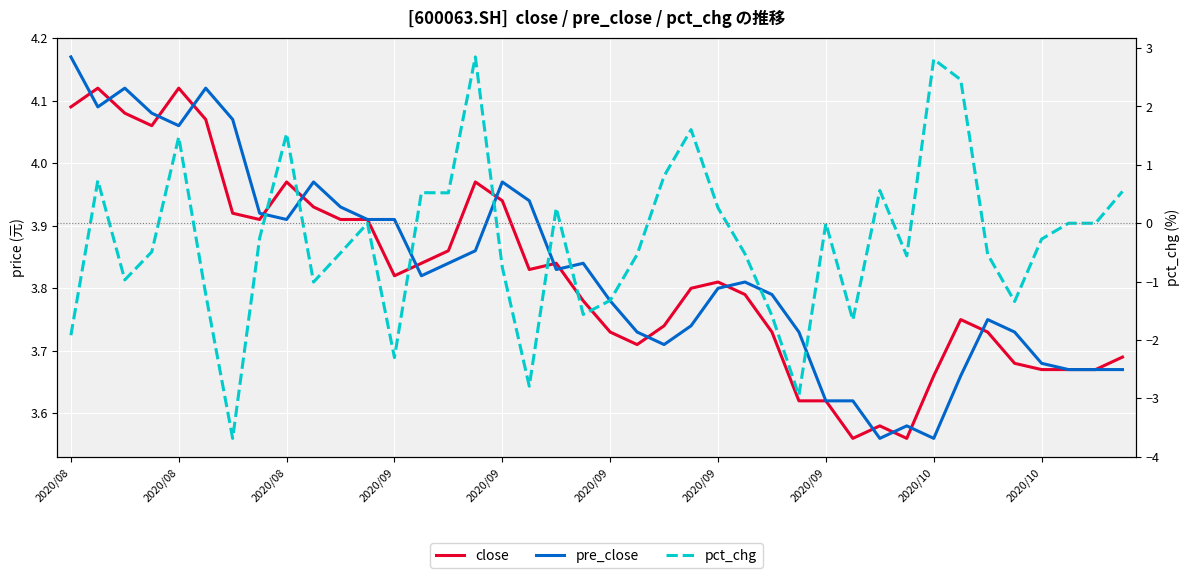

What is the difference between the close values at 12 and 27?

0.2